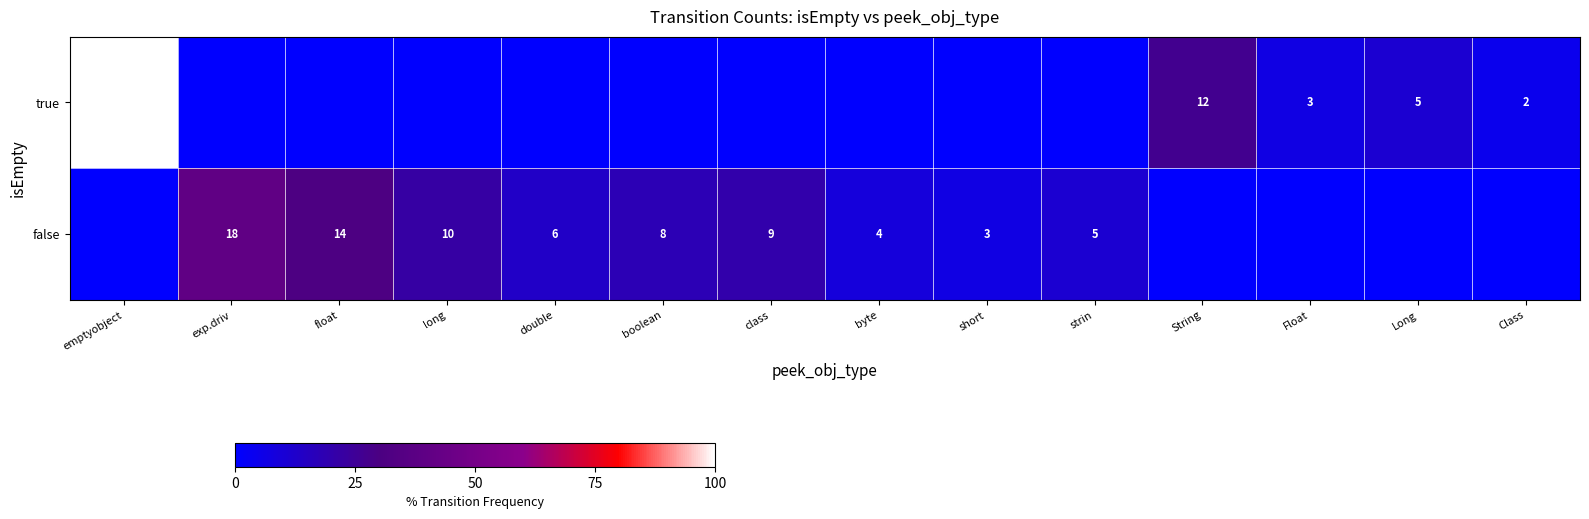

The value of true at Float is 4. True or false?

False